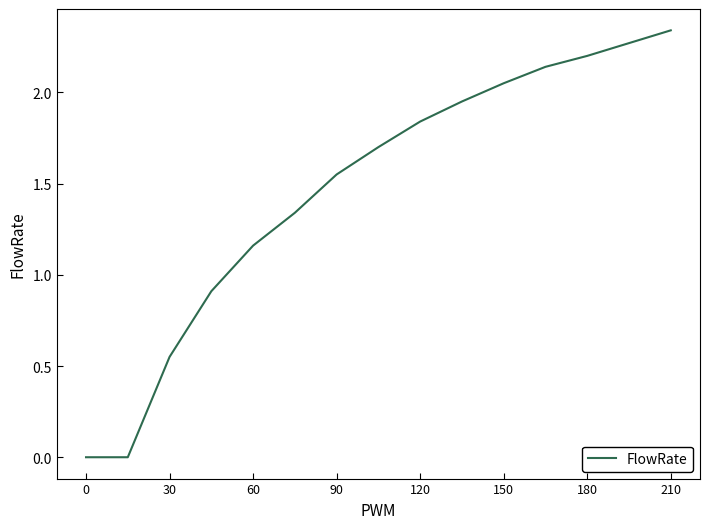

How many lines are shown in the chart?

1